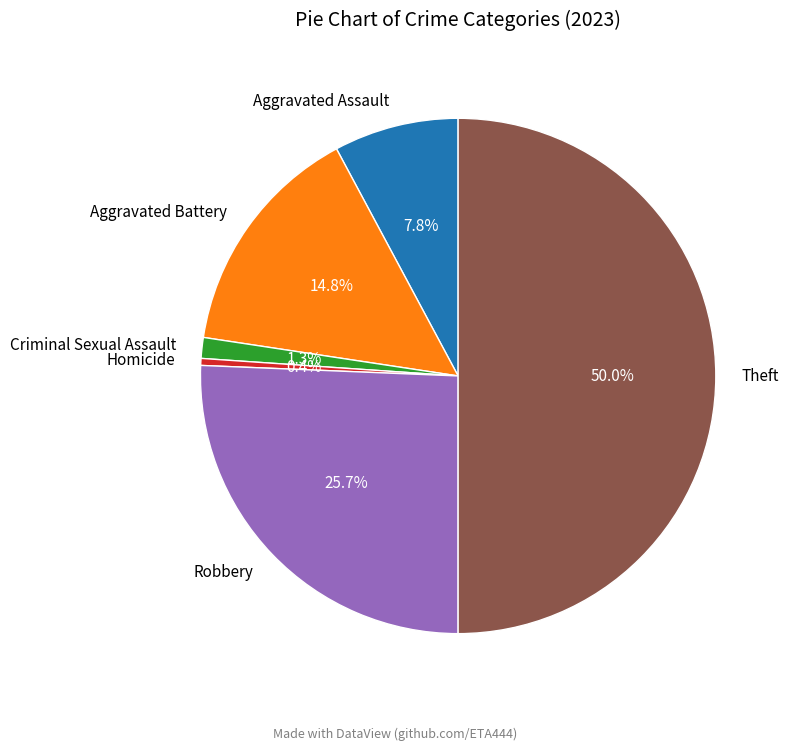

How much of the chart is everything except Criminal Sexual Assault?

98.7%